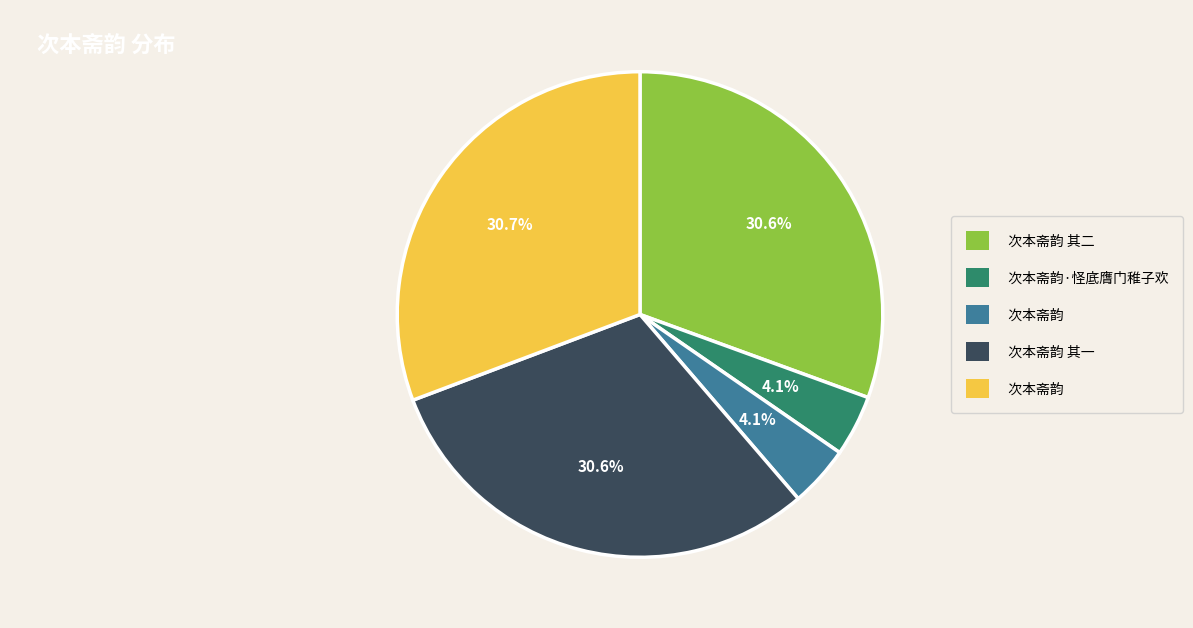

Does any single category account for the majority?

No